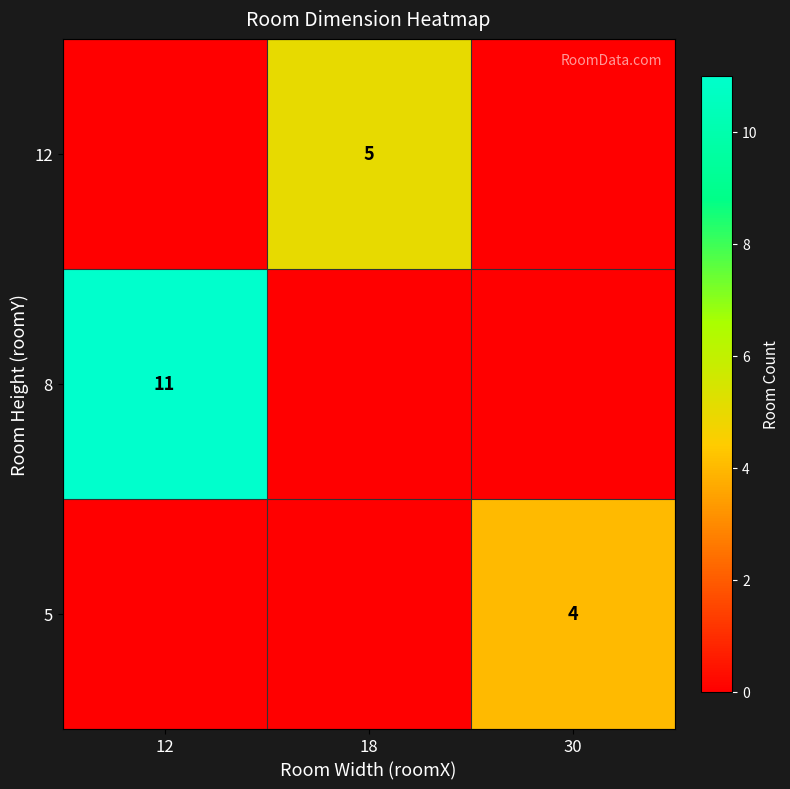

How many data points does each series have?

3